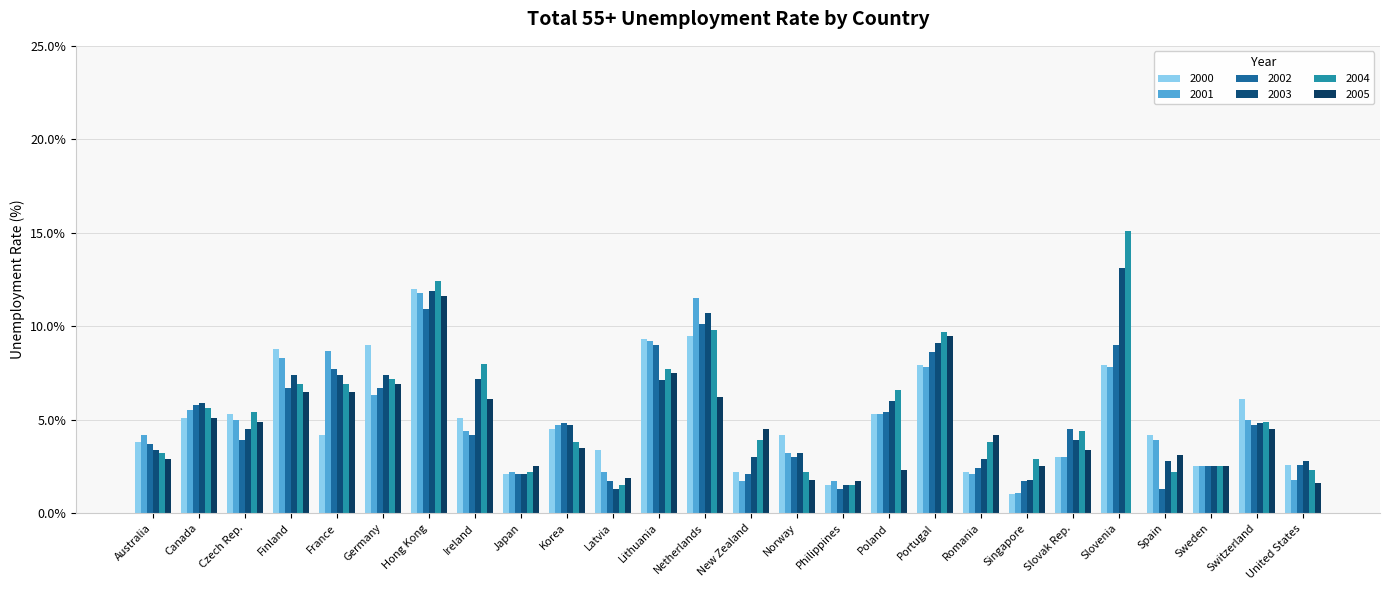

Rank the categories by 2000 value from highest to lowest.

Hong Kong, Netherlands, Lithuania, Germany, Finland, Portugal, Slovenia, Switzerland, Czech Rep., Poland, Canada, Ireland, Korea, France, Norway, Spain, Australia, Latvia, Slovak Rep., United States, Sweden, New Zealand, Romania, Japan, Philippines, Singapore